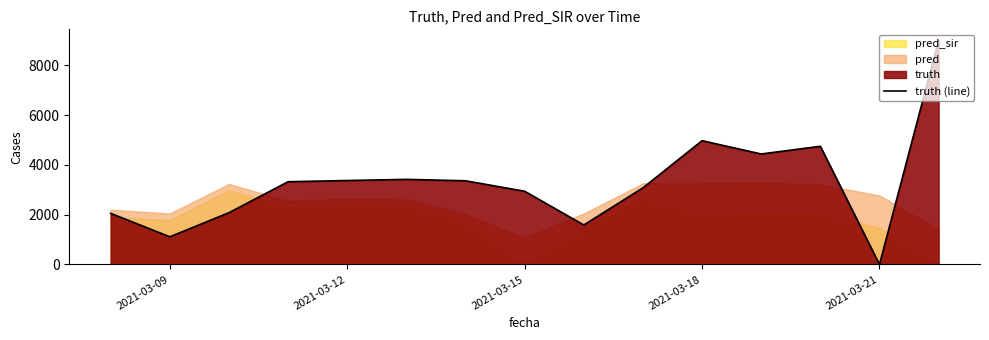

How many points are higher than both their immediate neighbors (excluding endpoints)?

3